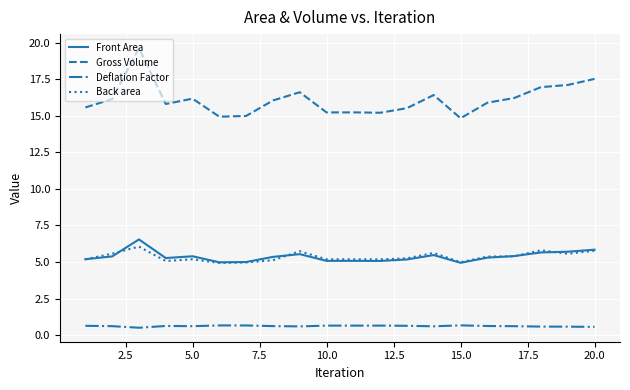

In Front Area, how many points are lower than both neighbors (excluding endpoints)?

5